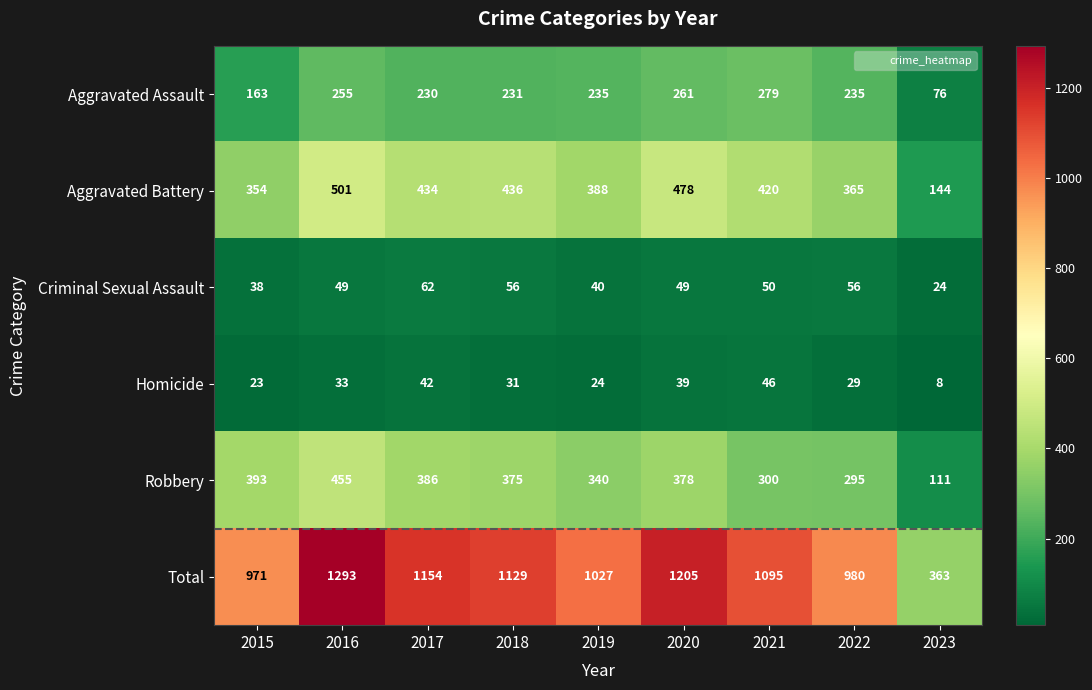

List the series in order of their peak value, highest first.

Total, Aggravated Battery, Robbery, Aggravated Assault, Criminal Sexual Assault, Homicide